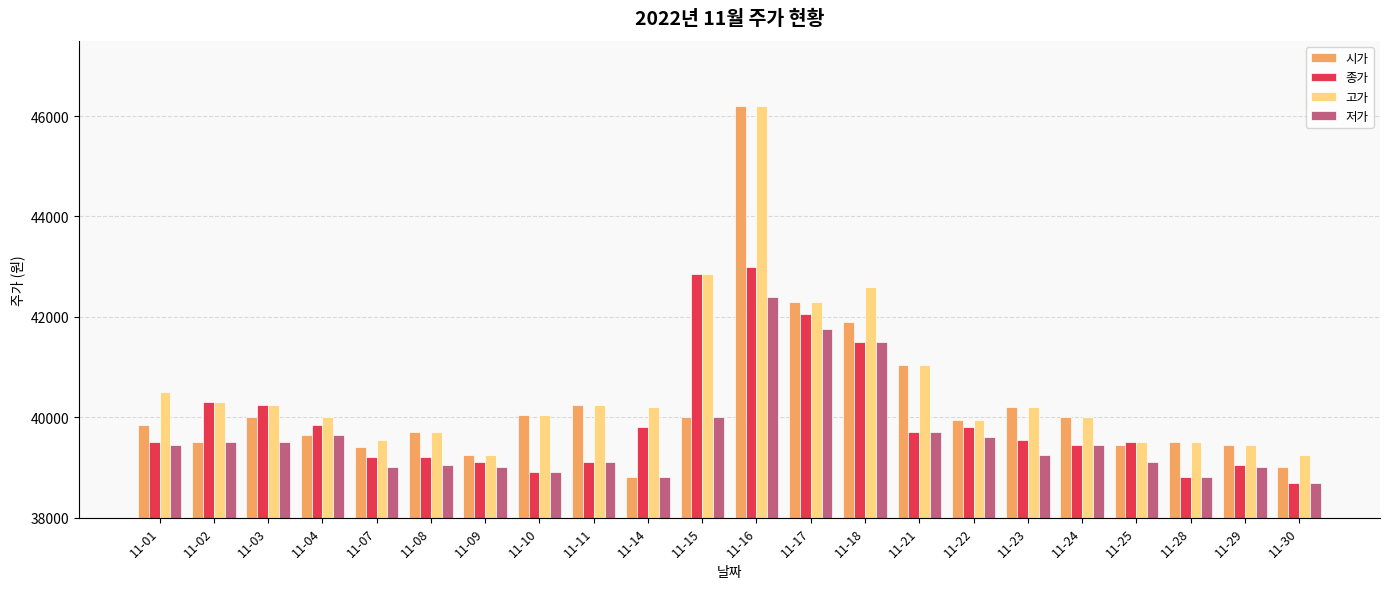

Which category has the highest value in the 고가 series?

11-16